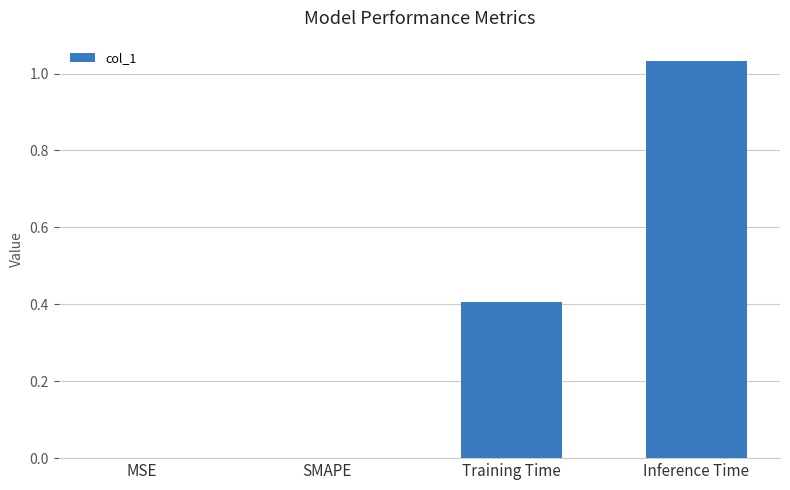

What is the approximate value at Training Time?

0.4